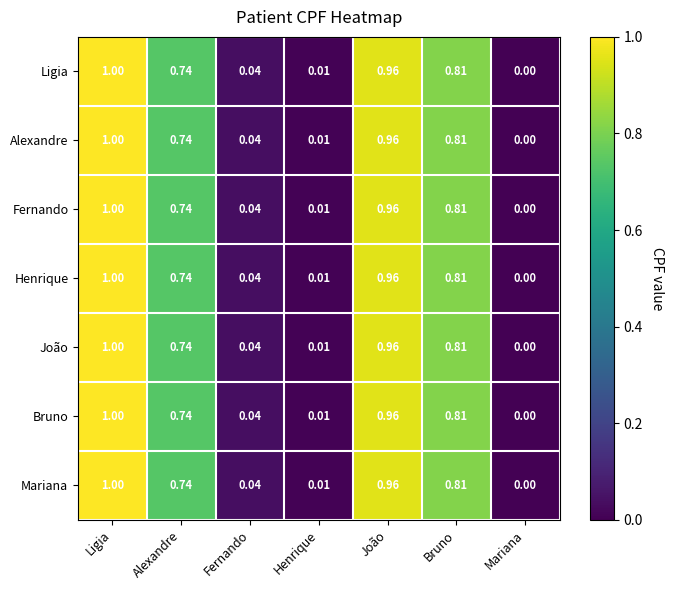

Where is Bruno nearest to the value 0?

Mariana